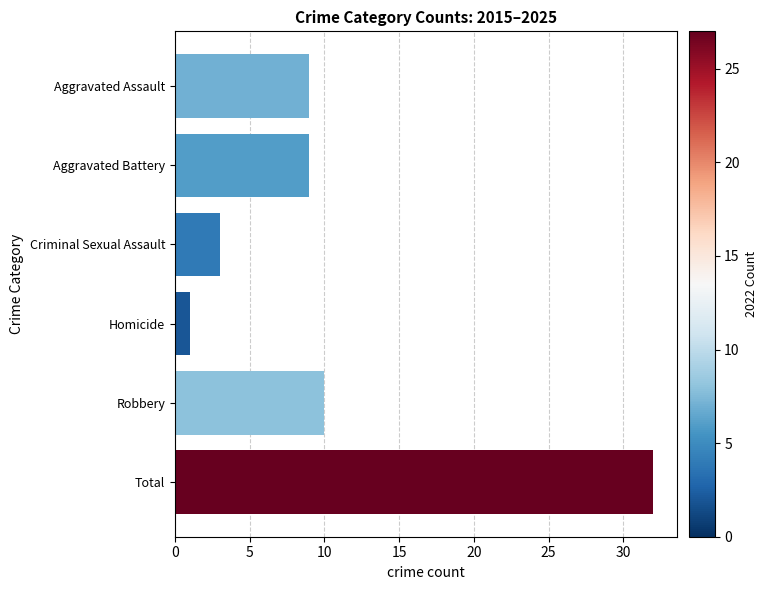

What is the maximum value shown in the chart?

32